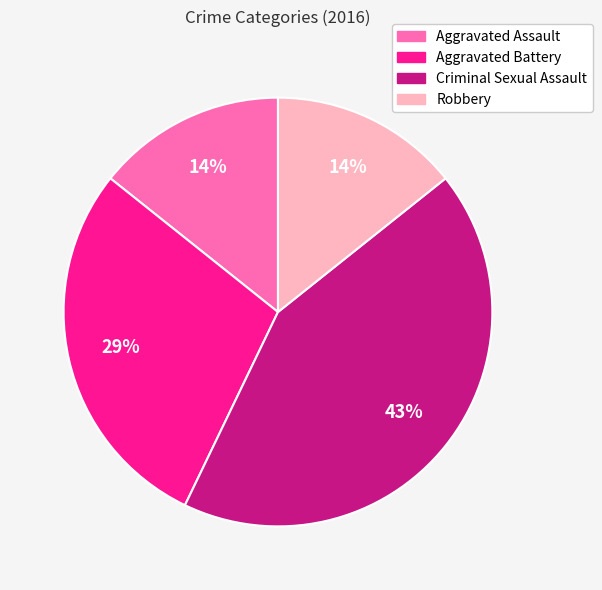

Is it true that Aggravated Assault is 2% of the pie?

False